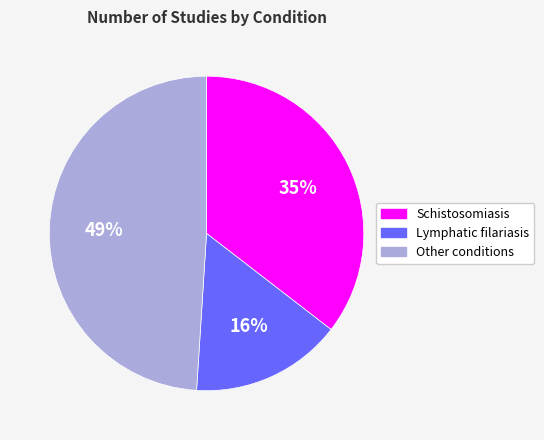

Combined, do Other conditions and Lymphatic filariasis account for over 50%?

Yes